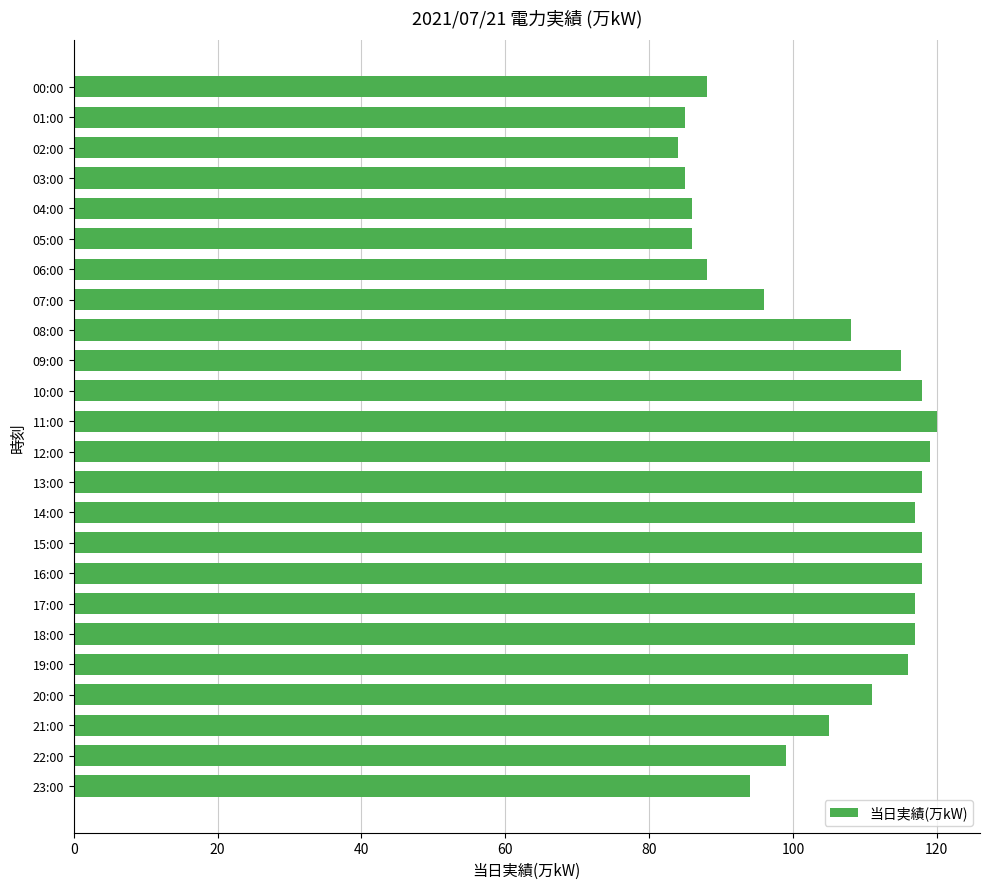

What position from the bottom is 14:00?

10